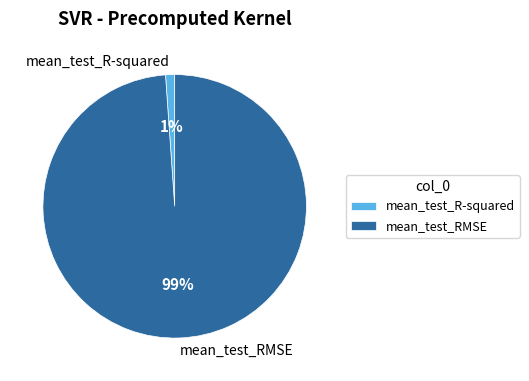

What percentage is the mean_test_RMSE slice, to the nearest percent?

99%